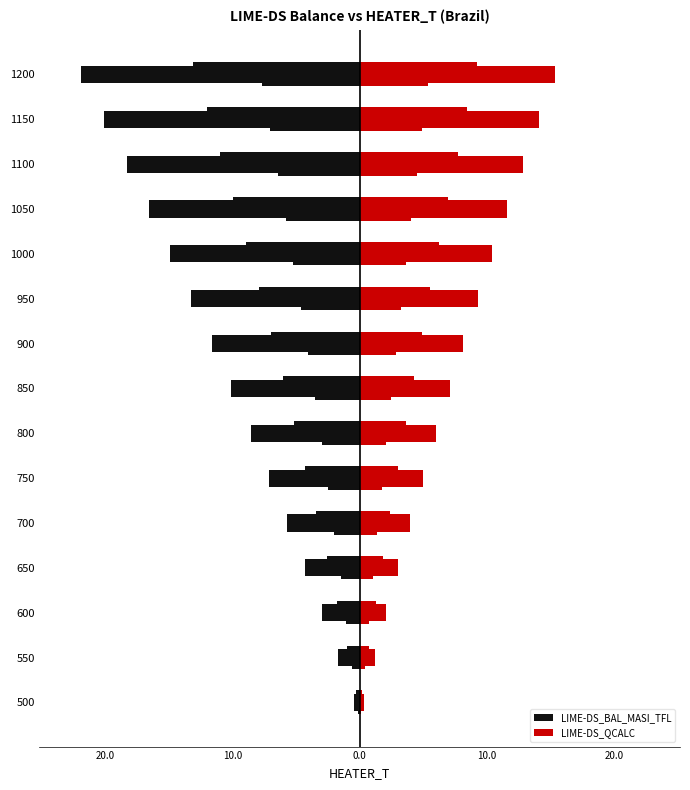

What is the difference between the maximum and minimum values in the LIME-DS_BAL_MASI_TFL series?

21.5